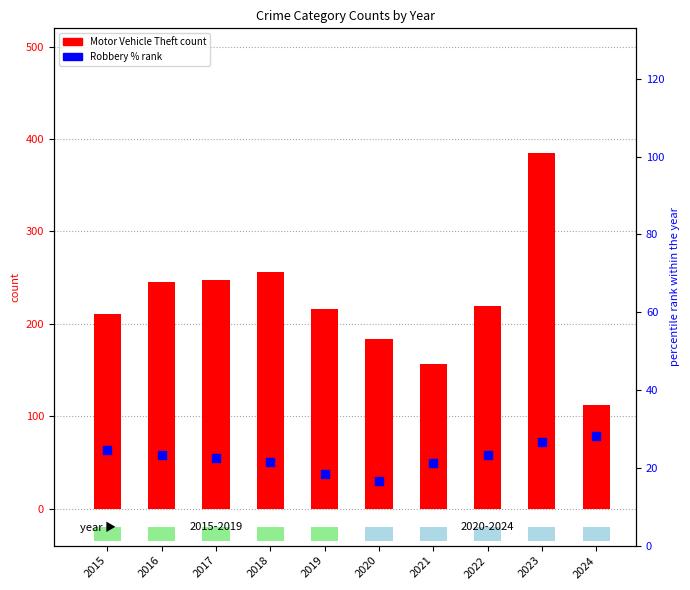

At how many categories does at least one series exceed 180?

8